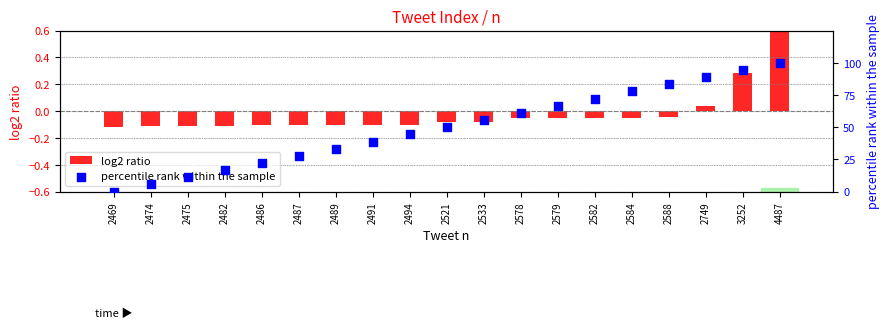

What are all the series names shown in the legend?

log2 ratio, percentile rank within the sample